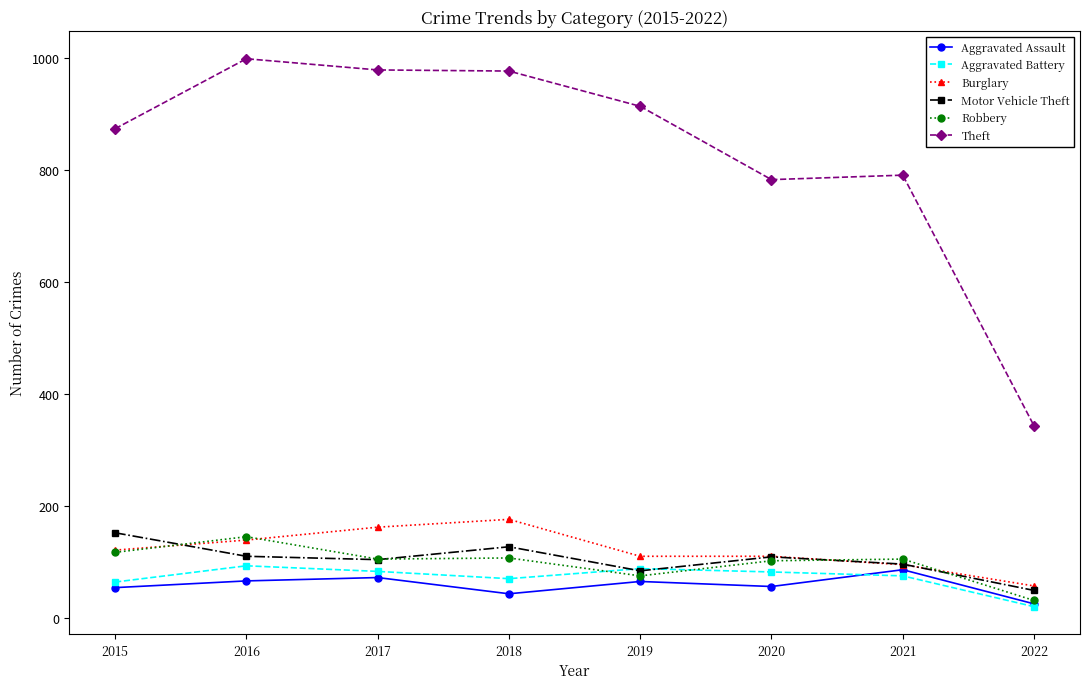

True or false: Motor Vehicle Theft has a value of 109 at 2020.

True